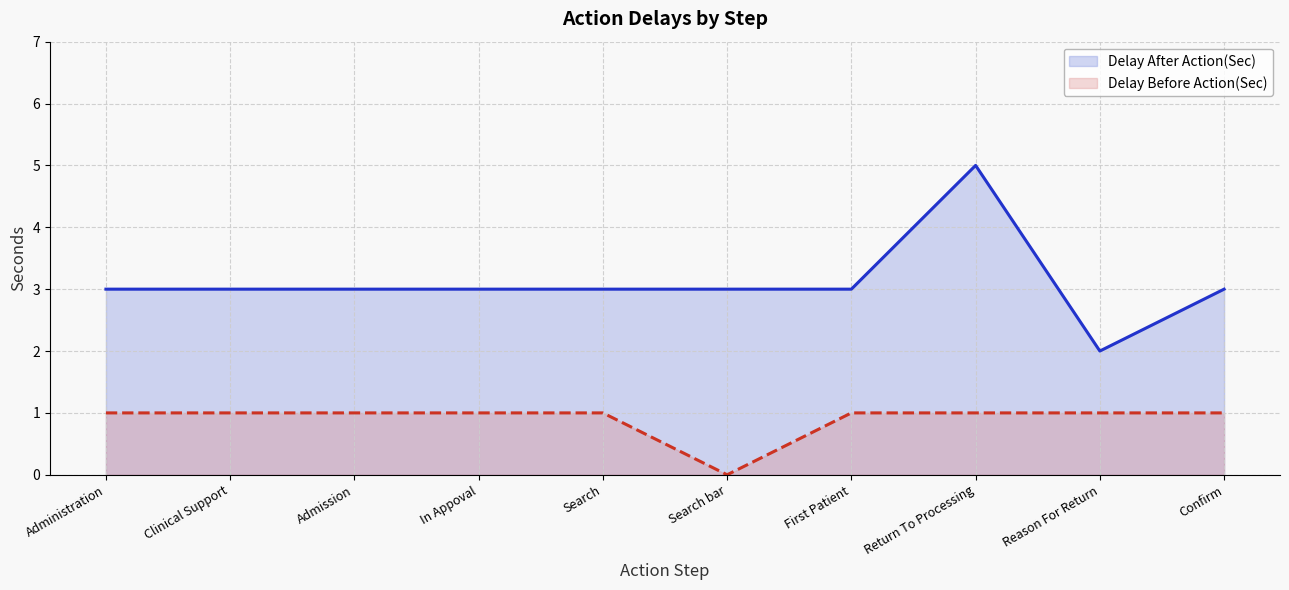

How many categories are shown in the chart?

10